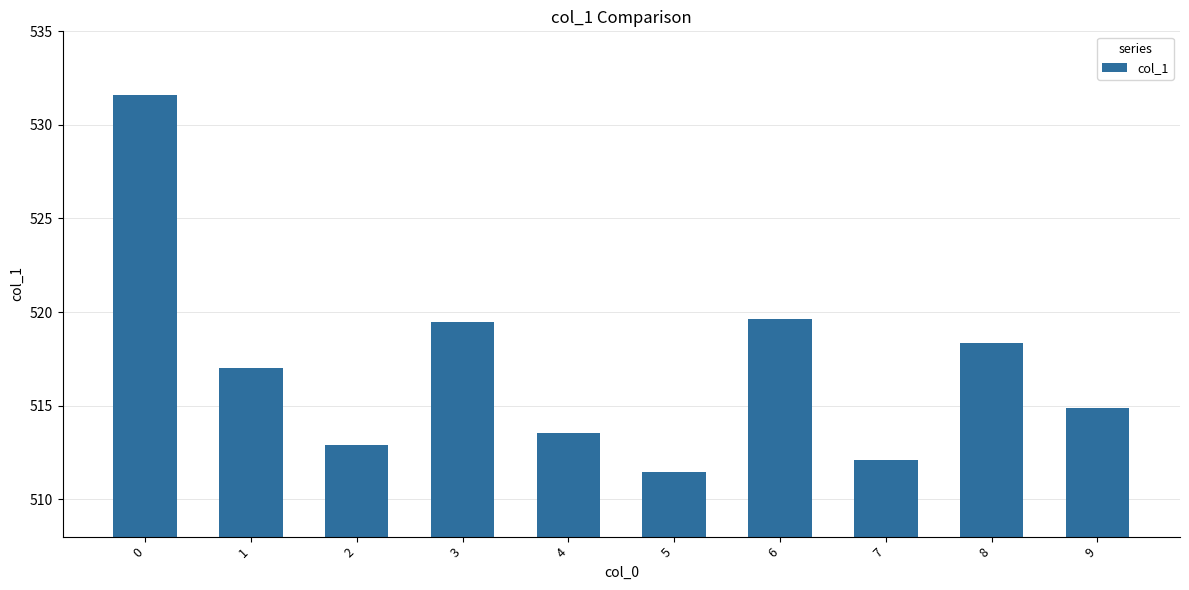

How many data points does each series have?

10